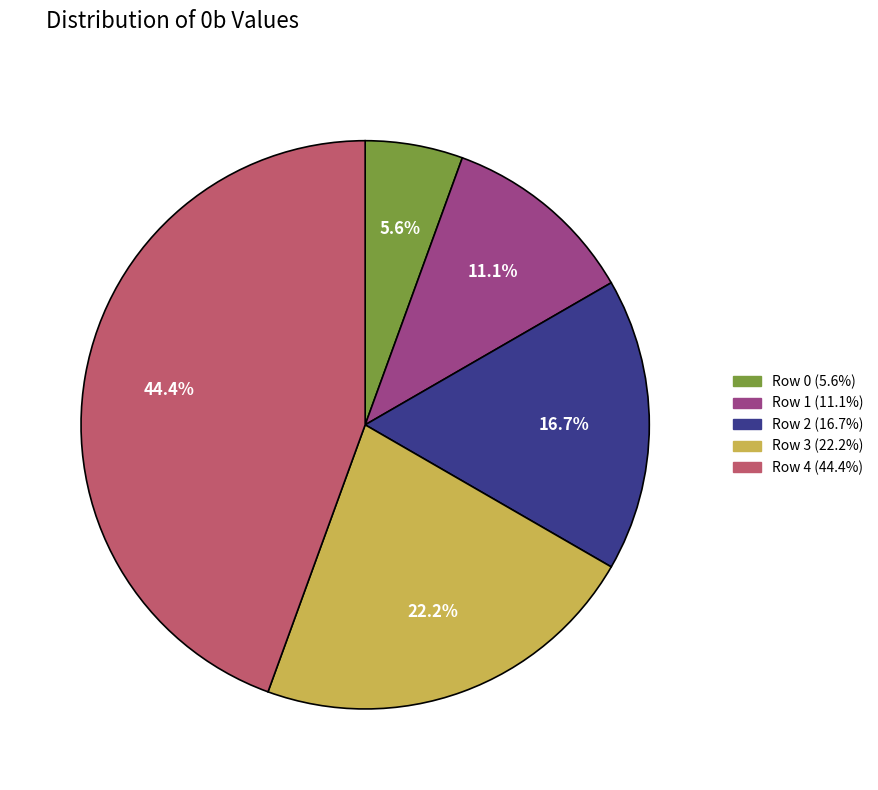

True or false: Row 4 accounts for 36% of the total.

False